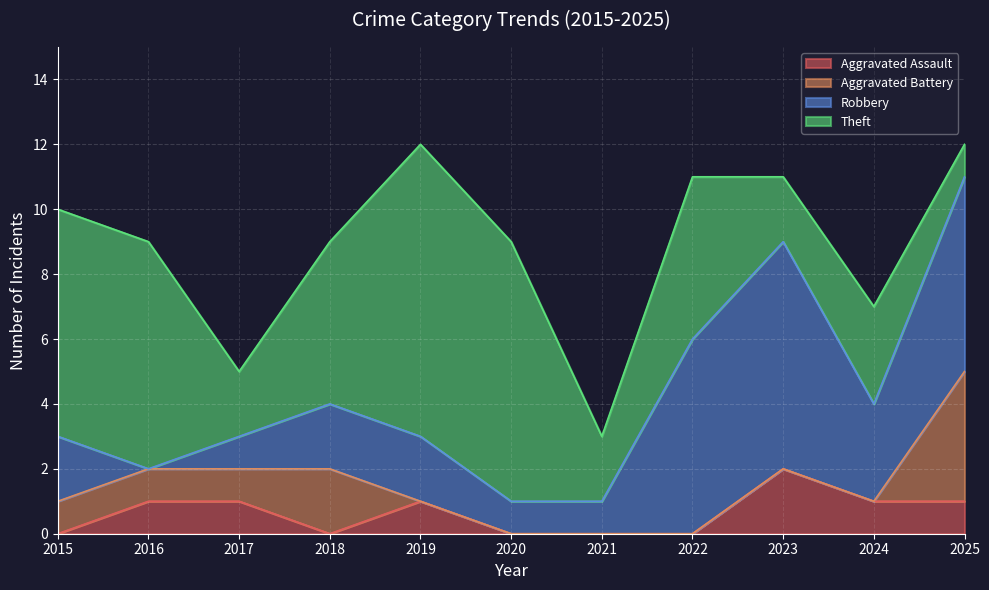

What are all the series names shown in the legend?

Aggravated Assault, Aggravated Battery, Robbery, Theft